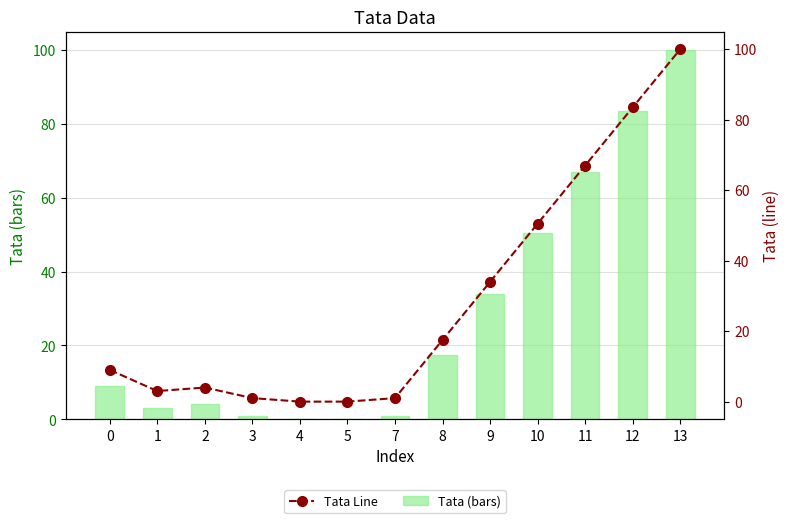

Rank the series by their maximum value, from lowest to highest.

Tata (bars), Tata Line